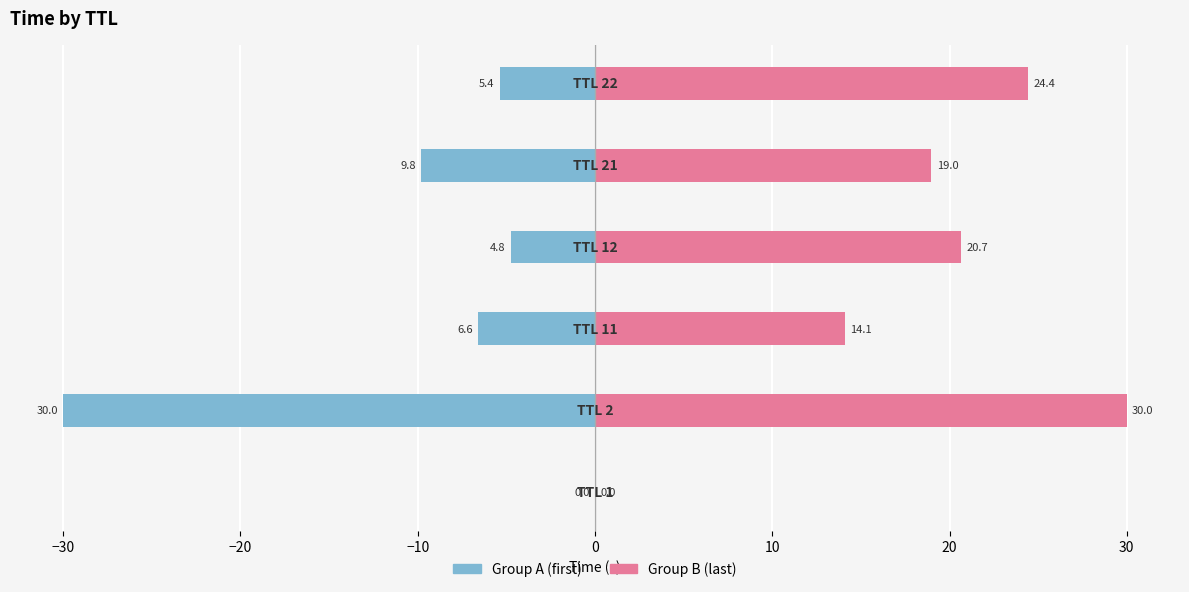

Is it true that Group A equals -11.8 at −20?

False